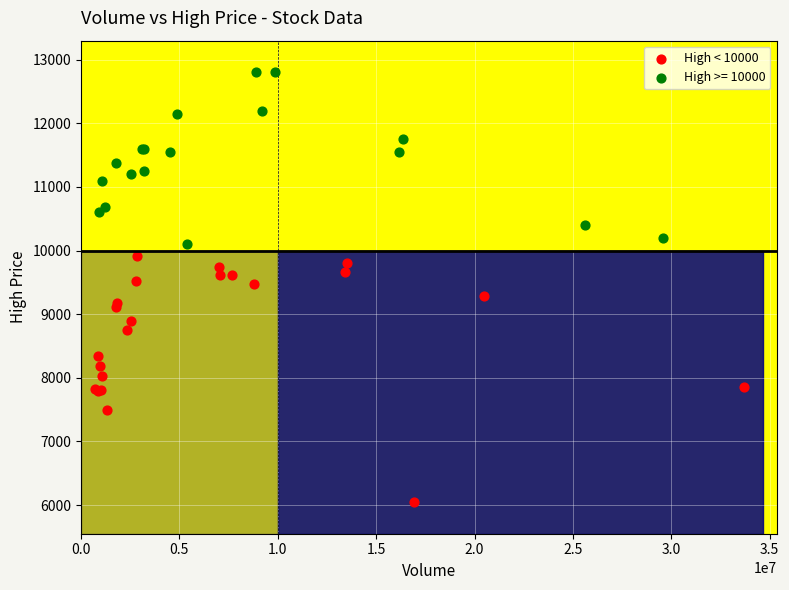

Which series reaches the maximum Y coordinate?

High >= 10000